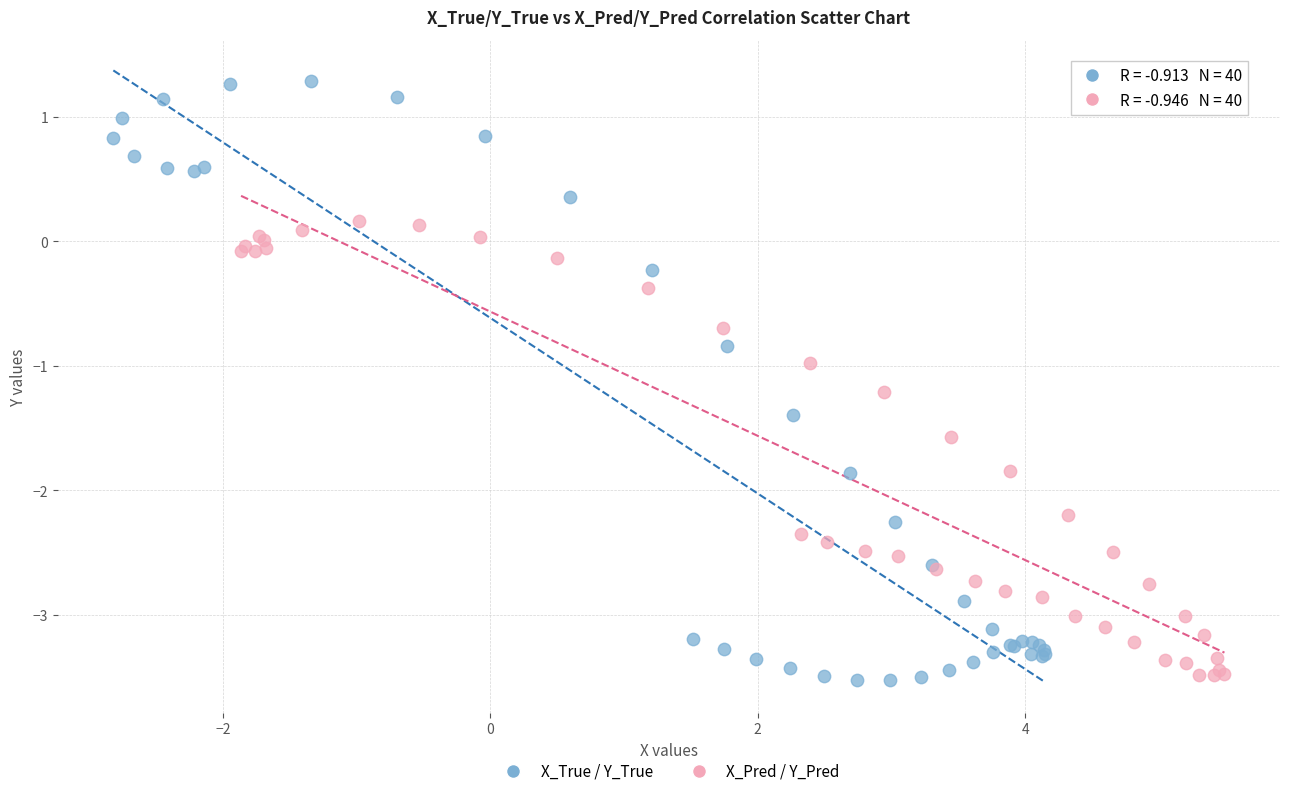

Which series reaches the maximum Y coordinate?

X_True / Y_True